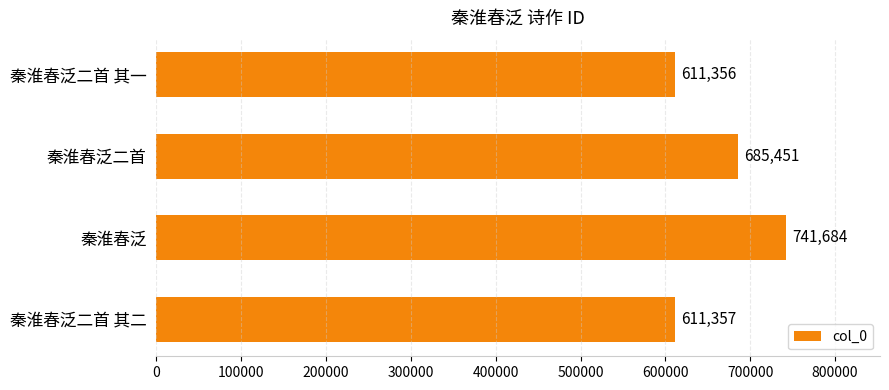

Where is the data nearest to the value 676520?

秦淮春泛二首